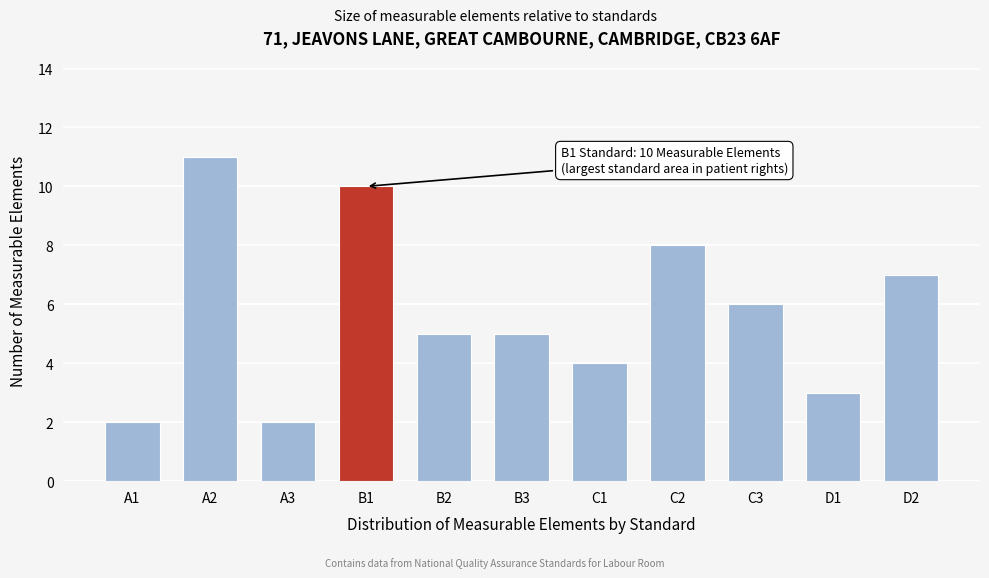

Reading left to right, list all the values displayed in this chart.

2	11	2	10	5	5	4	8	6	3	7